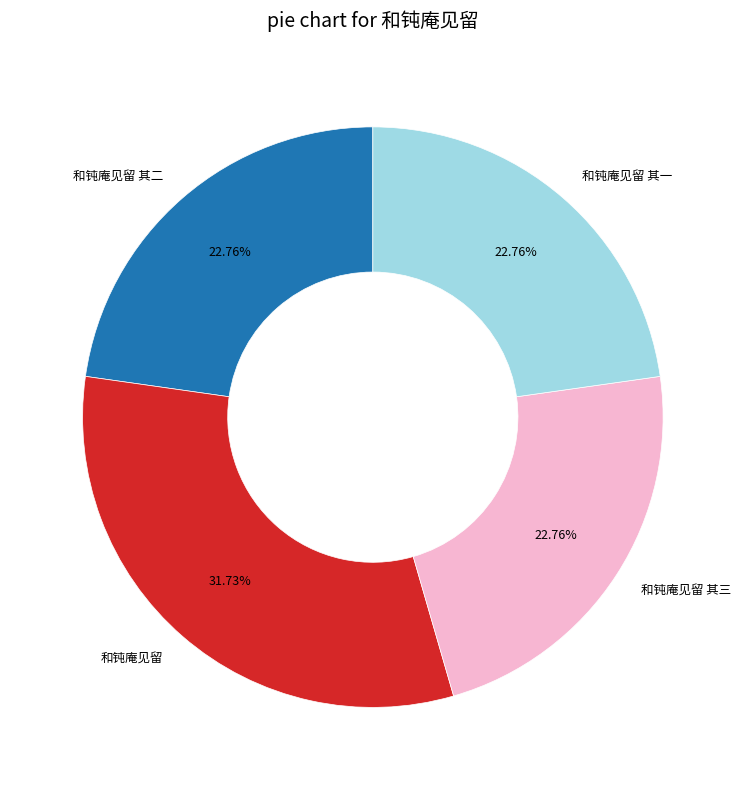

To the nearest percent, what percentage of the pie is 和钝庵见留?

32%